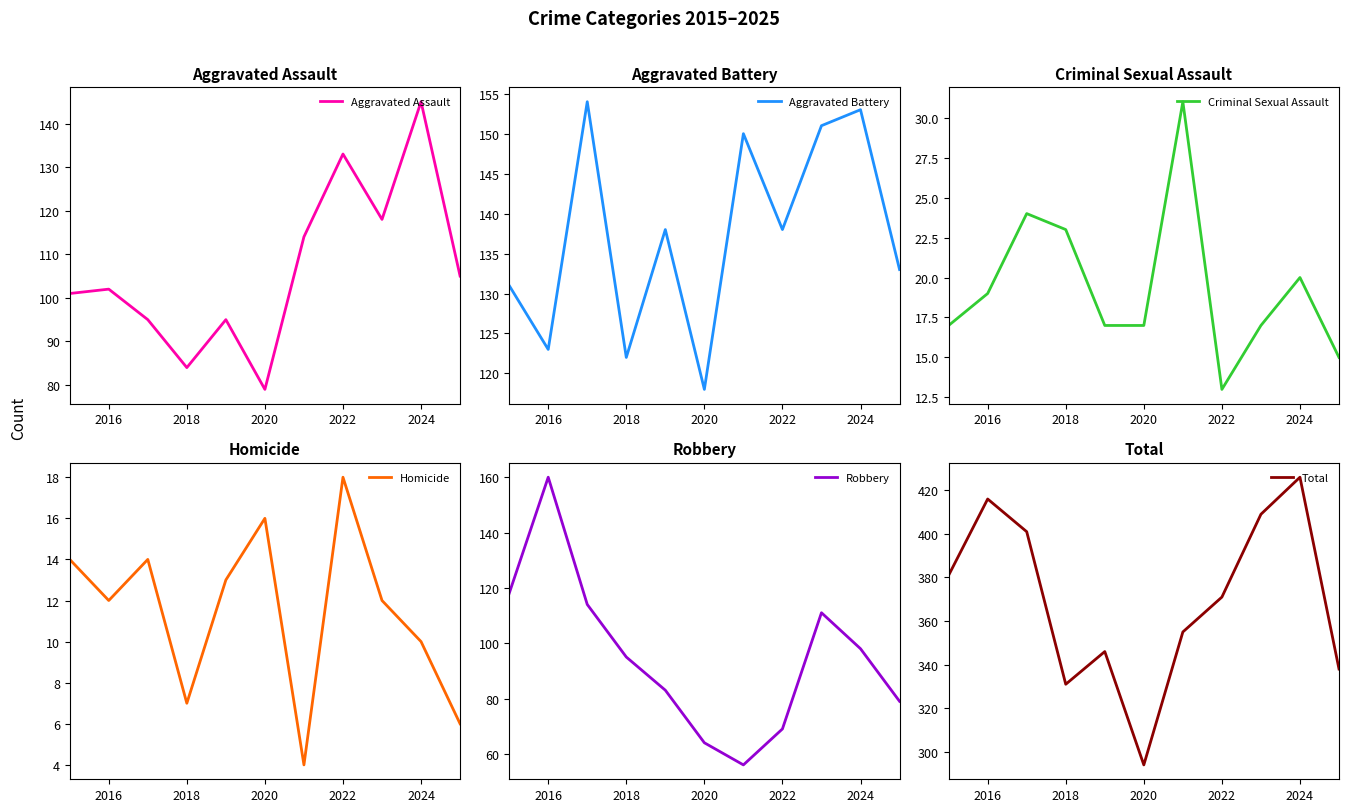

At which label does Total reach its peak?

2024